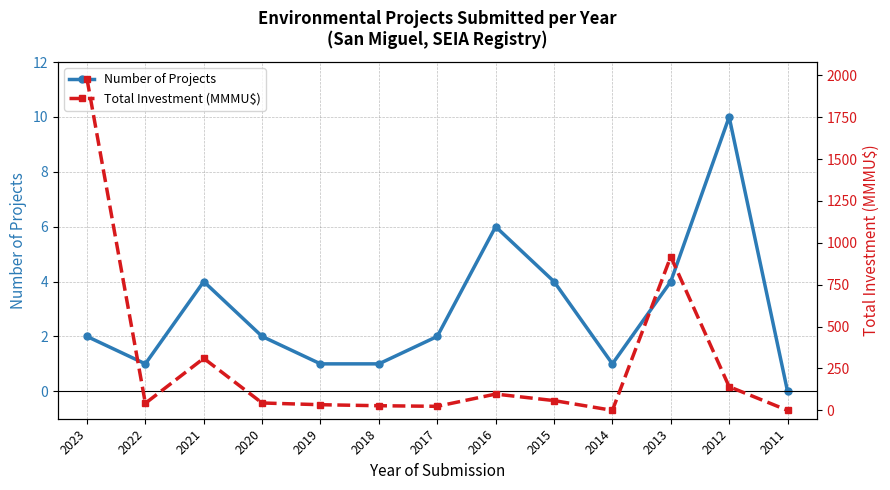

Which has a higher value, 2011 or 2017?

2017